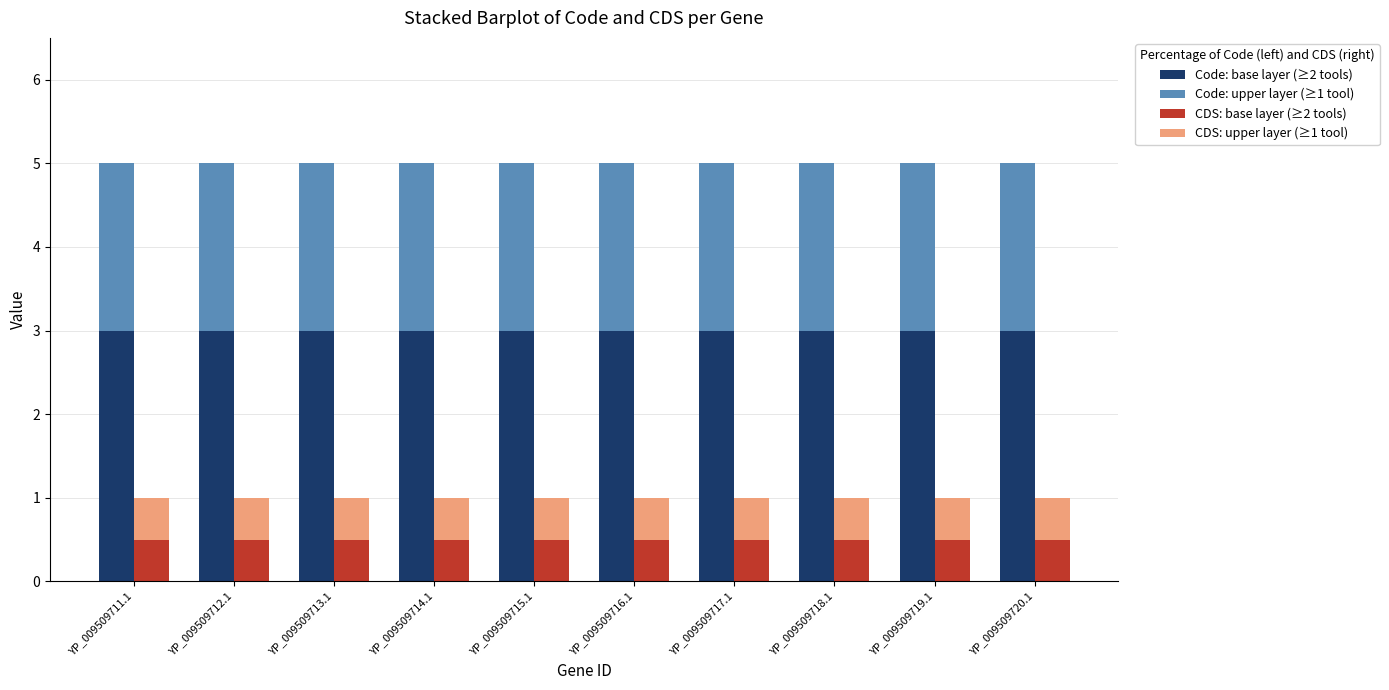

What is the maximum value for CDS: upper layer (≥1 tool)?

0.5